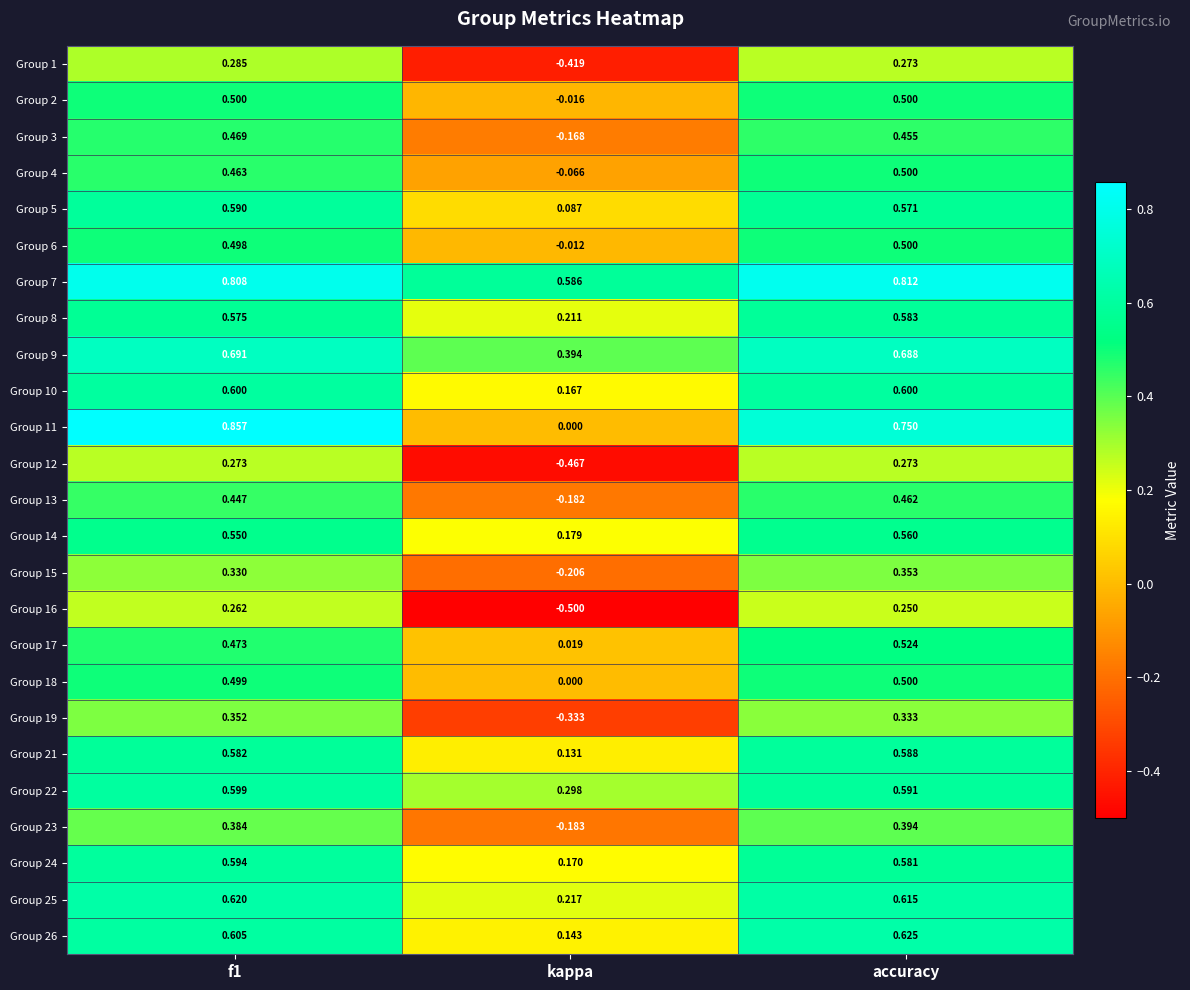

Is the value of Group 5 at f1 greater than the value of Group 18 at kappa?

Yes